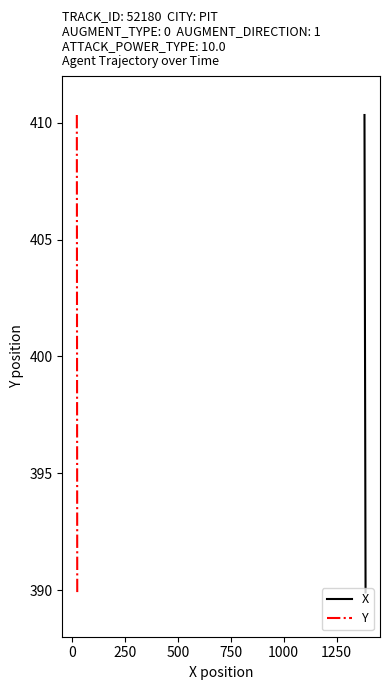

What is the minimum value for X?

389.9